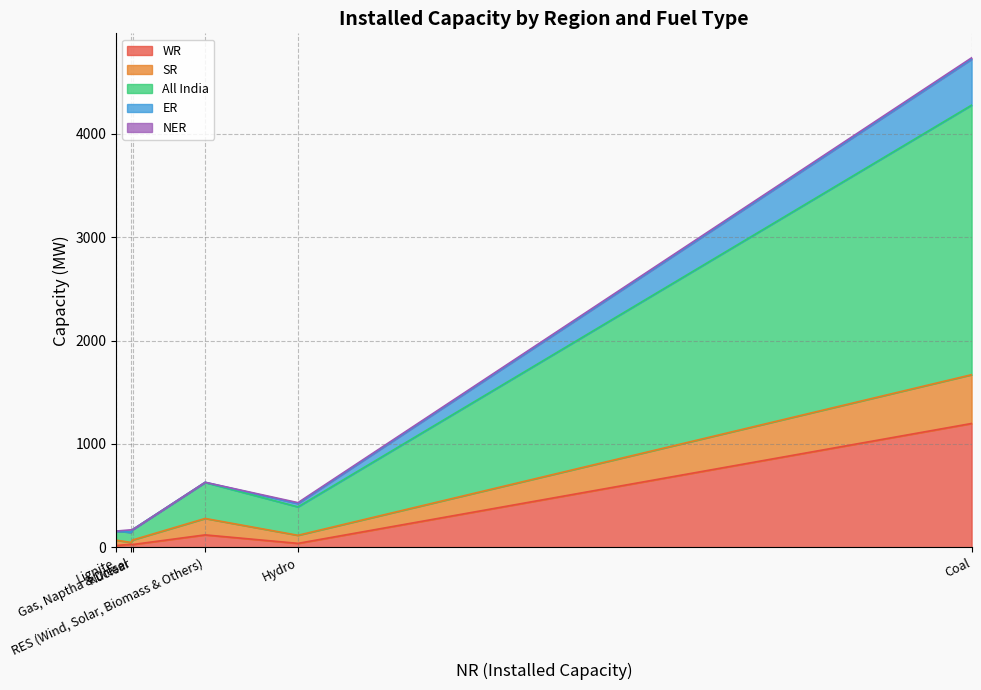

What is the total value across all series at Lignite?

157